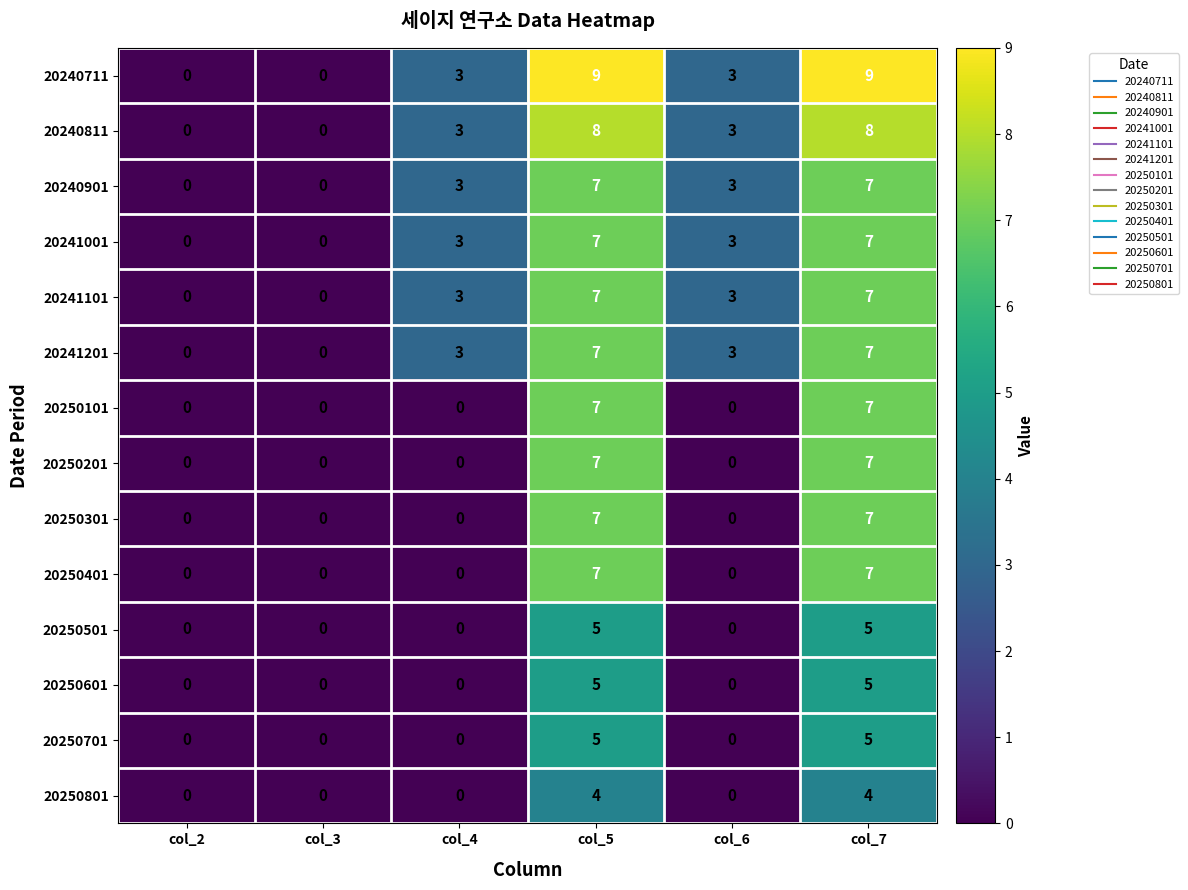

What is the approximate value of 20240901 at col_5?

7